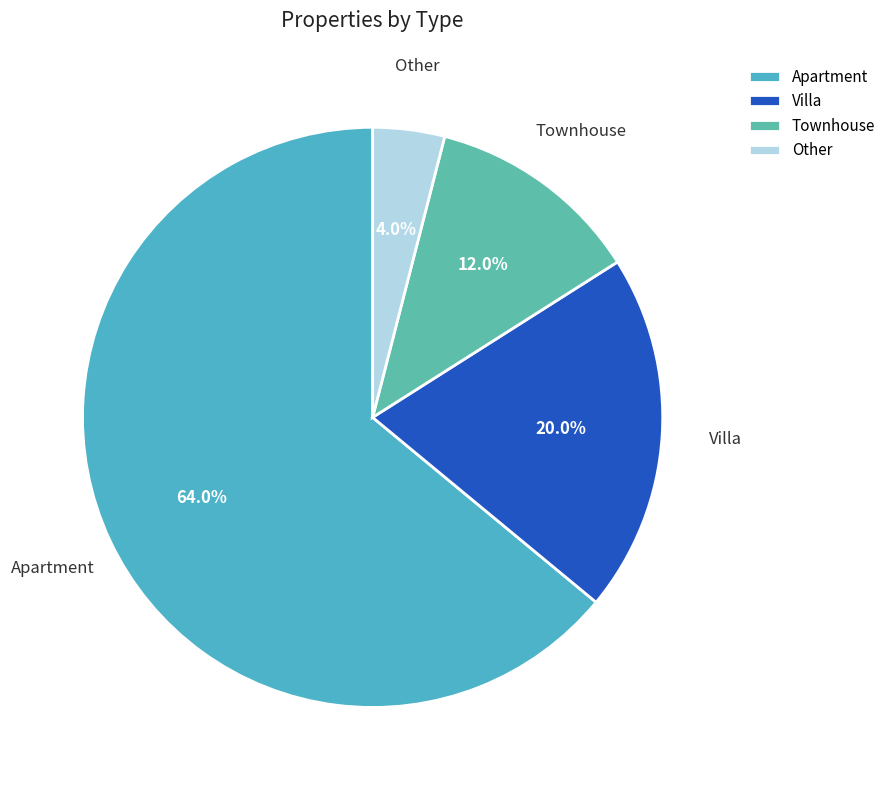

The Other slice represents 4% of the pie. True or false?

True